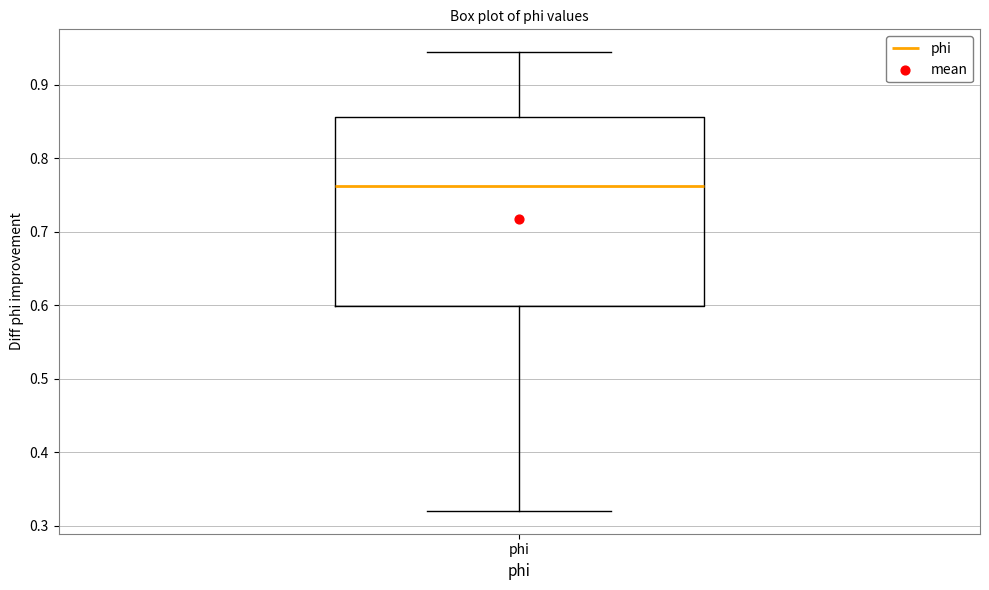

Transcribe this box plot: give where the median line is, the range the box spans, and where the two whiskers end, as read against the y-axis. The values are not printed on the chart, so give them approximately, as read against the axis.

median 0.76, box 0.60 to 0.86, whiskers 0.32 to 0.94